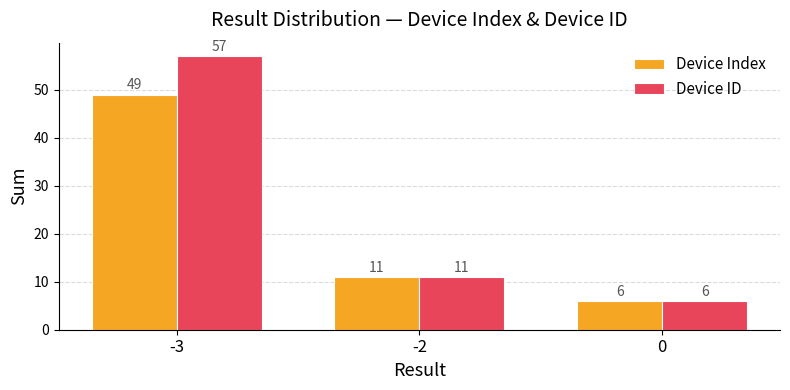

What is the sum of the Device Index values at -2 and -3?

60